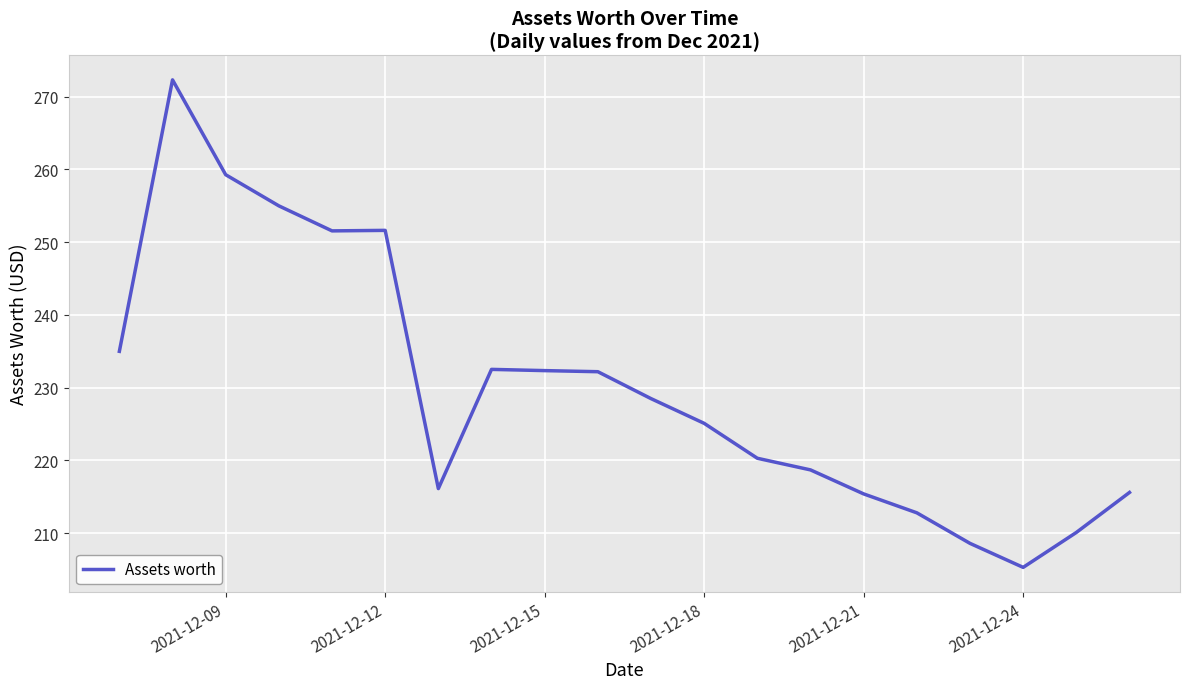

True or false: there are more than 1 points higher than both neighbors.

True